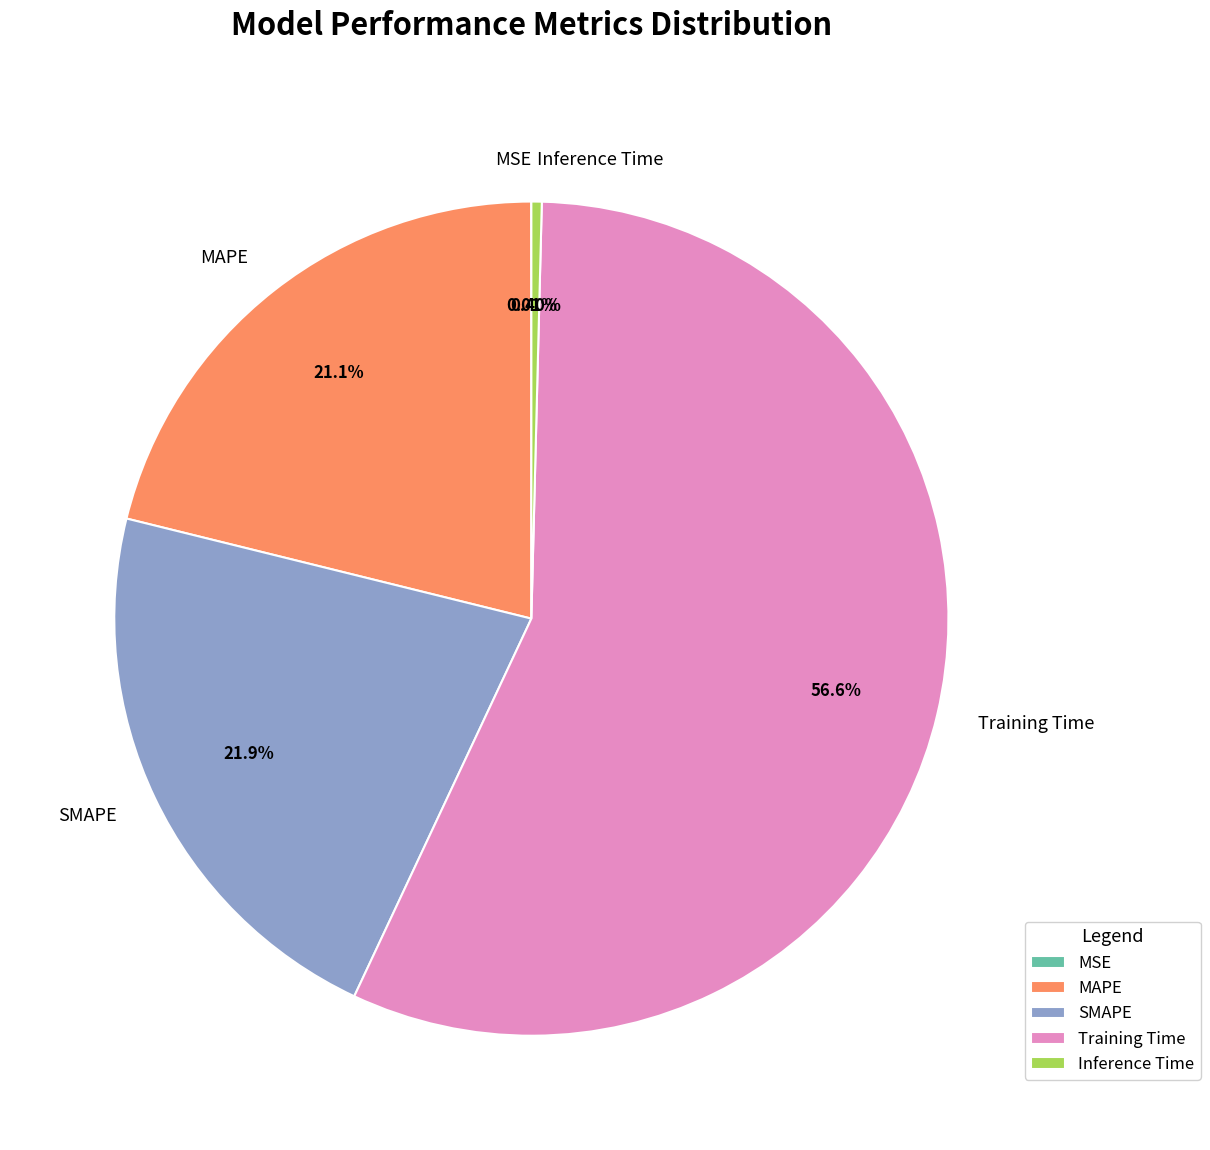

Is Training Time the majority of the pie?

Yes